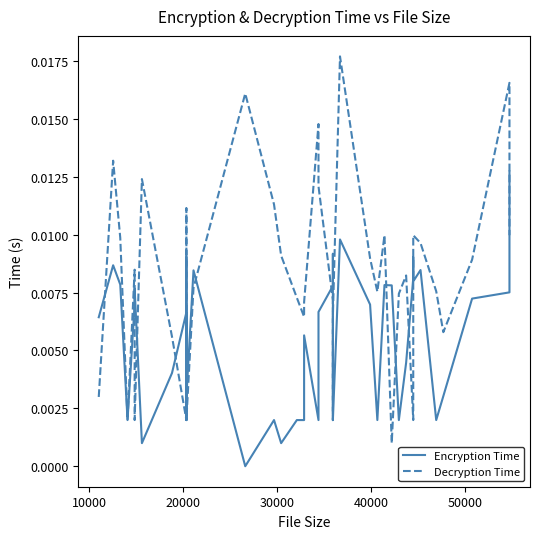

Is the value of Decryption Time at 18 greater than the value of Encryption Time at 0?

Yes